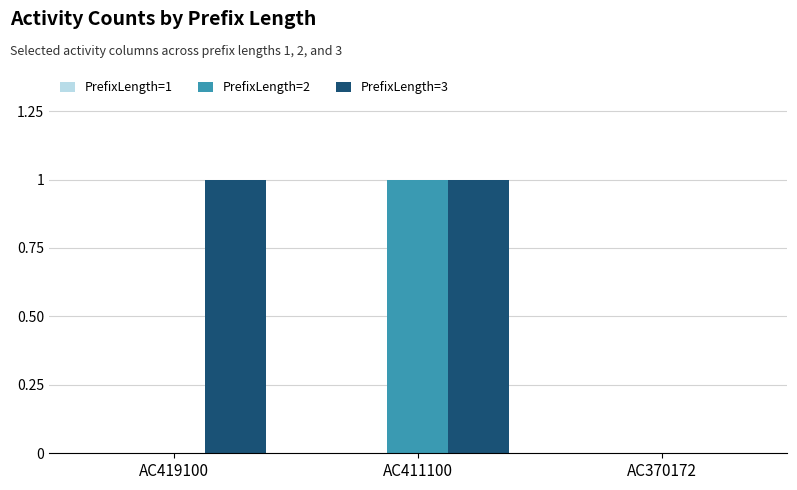

How many data points does each series have?

3